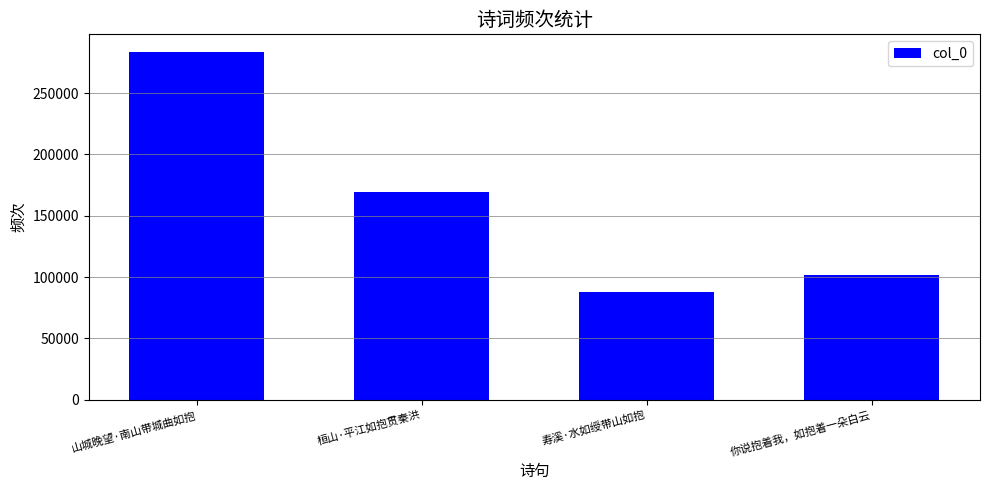

Count the number of data series in this chart.

1